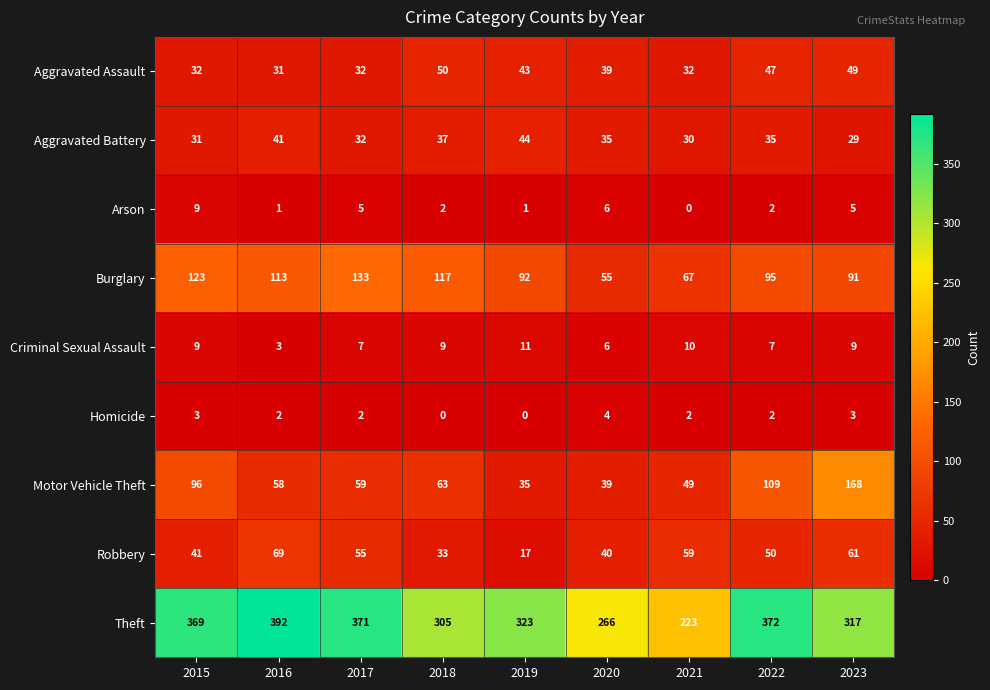

What is the difference between the maximum and minimum values in the Criminal Sexual Assault series?

8